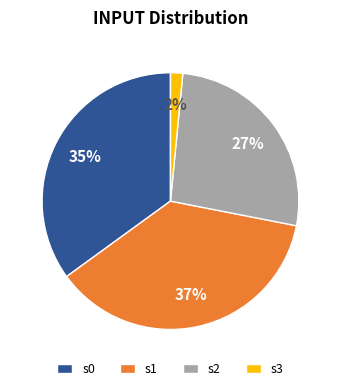

Does any single category account for the majority?

No